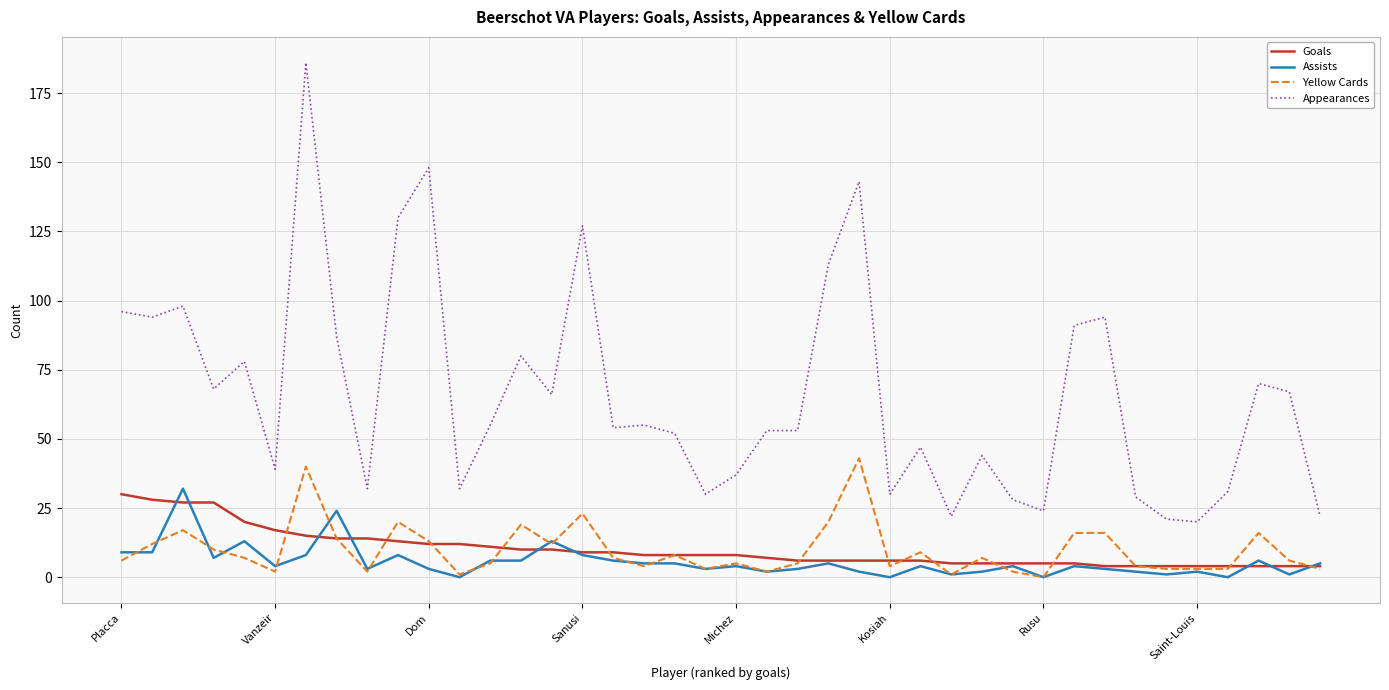

What is the maximum value for Goals?

30